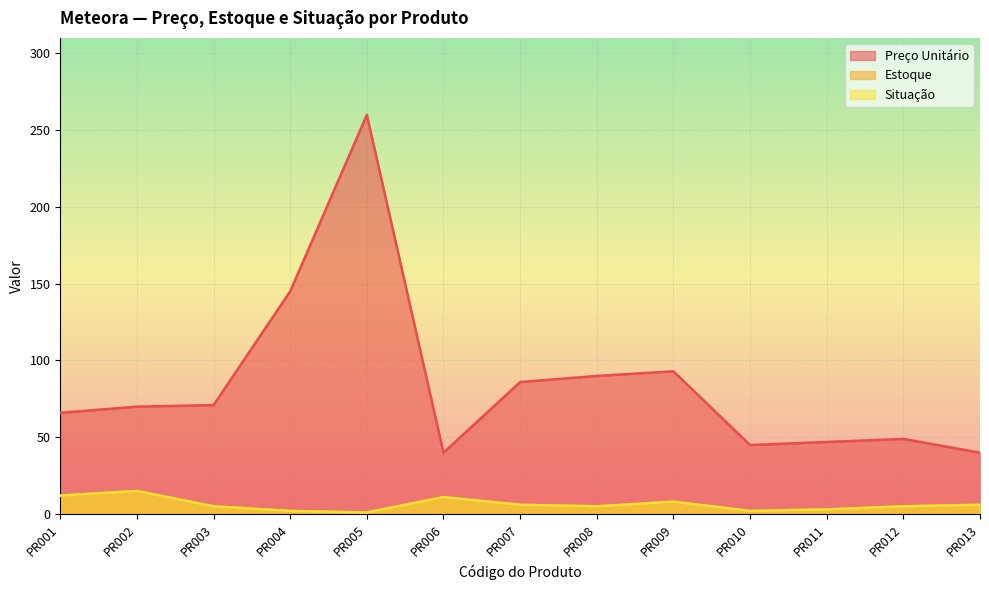

What is the sum of the Preço Unitário values at PR008 and PR009?

182.8